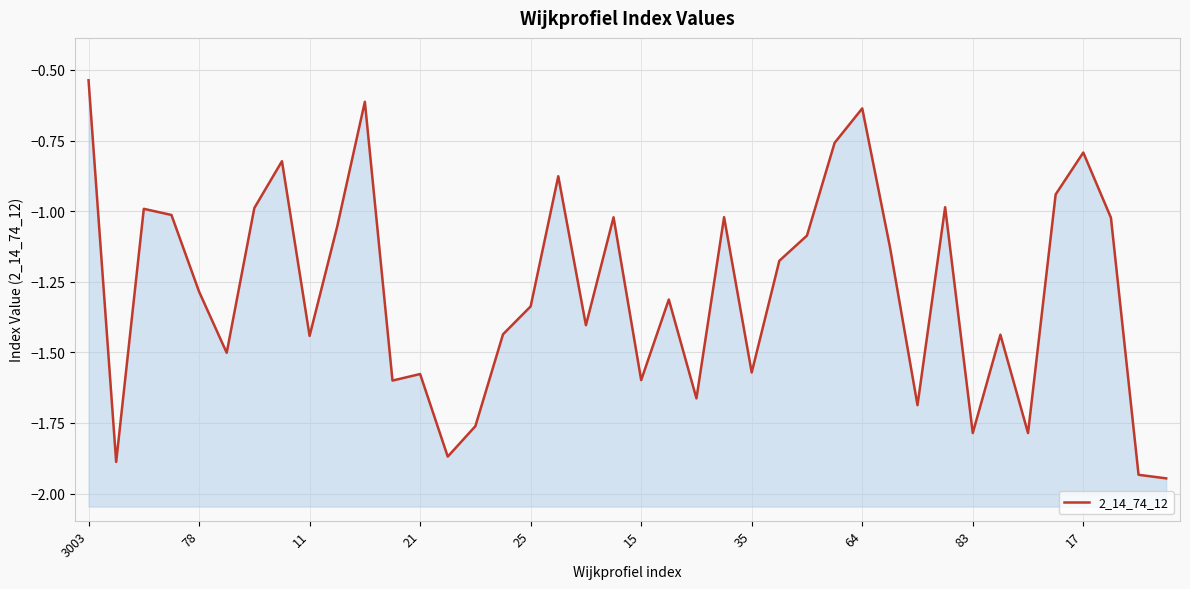

What is the label of the 37th point from the left?

17